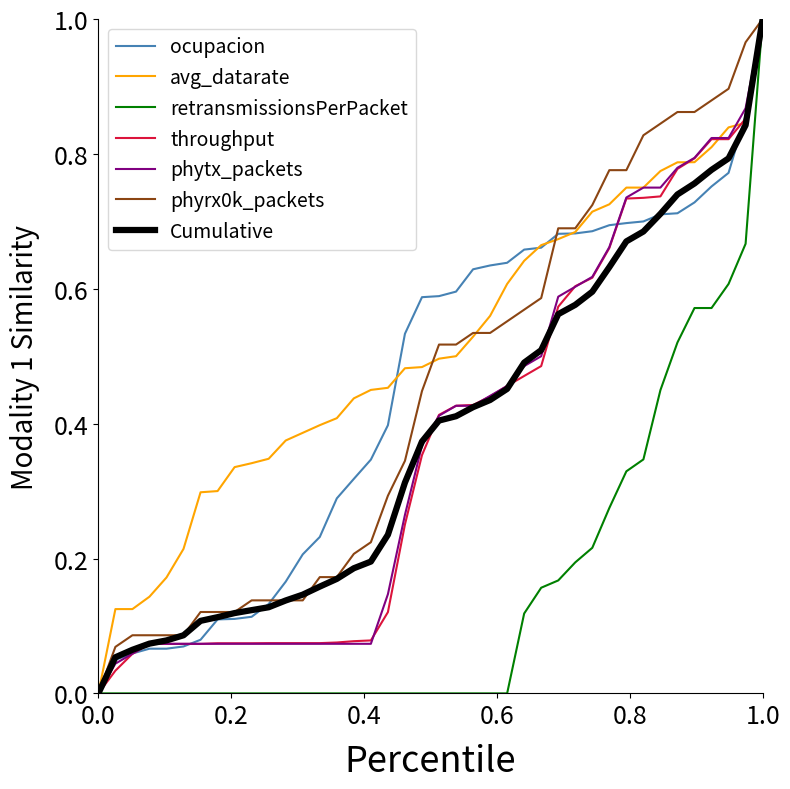

How many lines are shown in the chart?

7